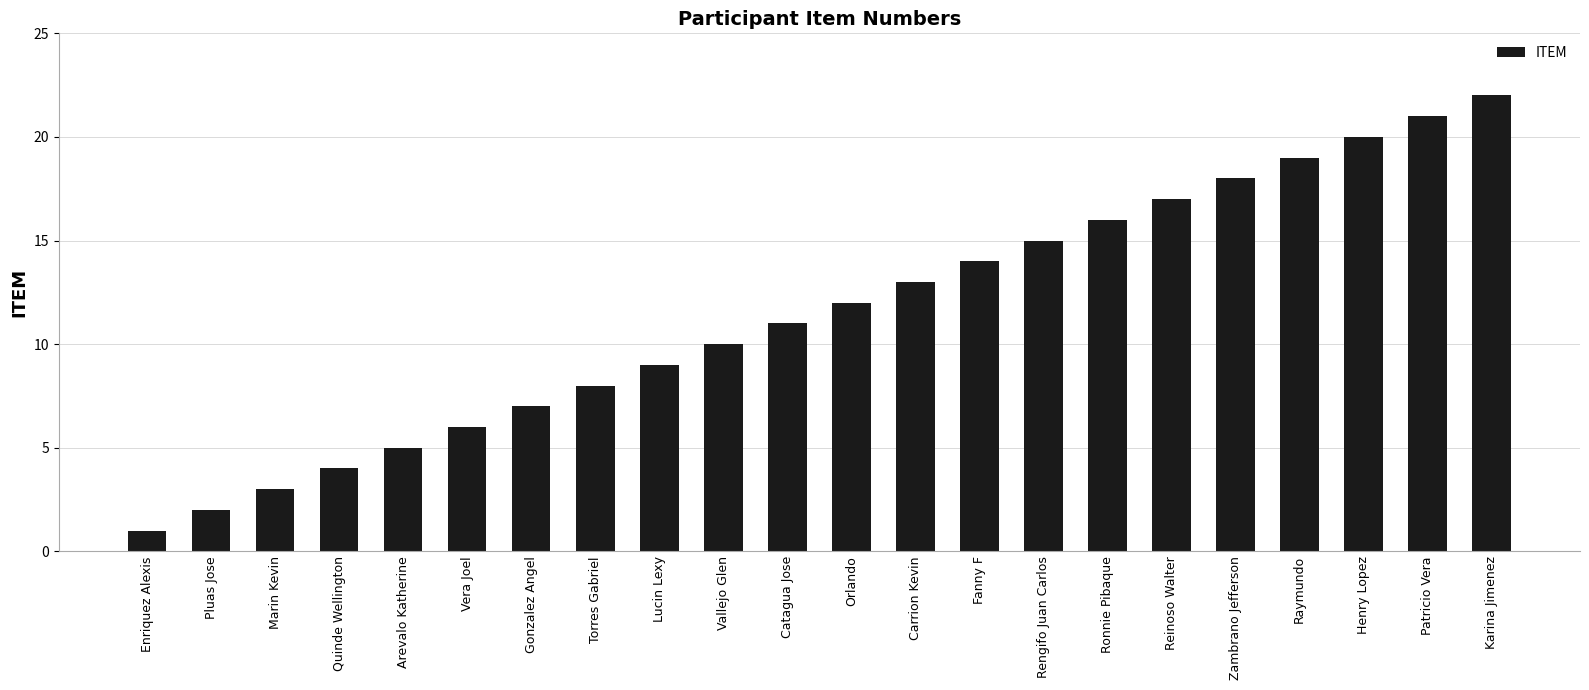

At which label is the value closest to 11?

Catagua Jose